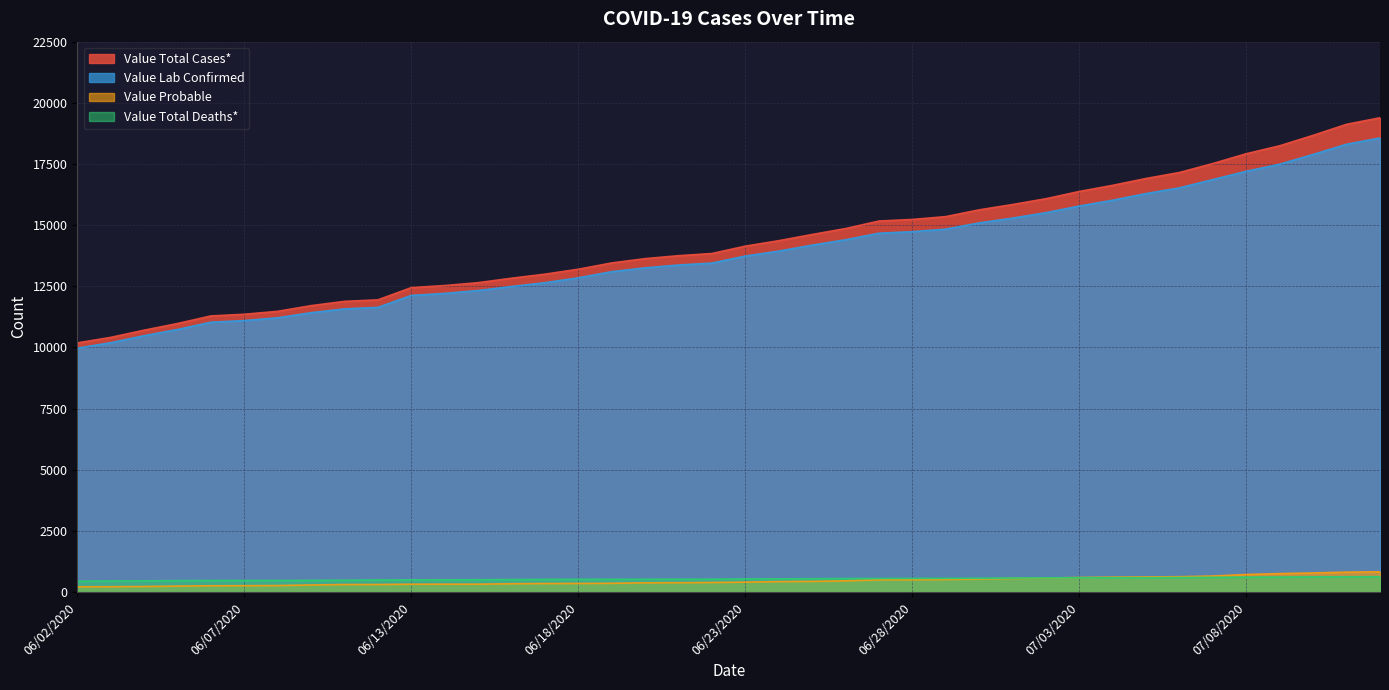

True or false: Value Total Deaths* and Value Lab Confirmed cross at least once.

False